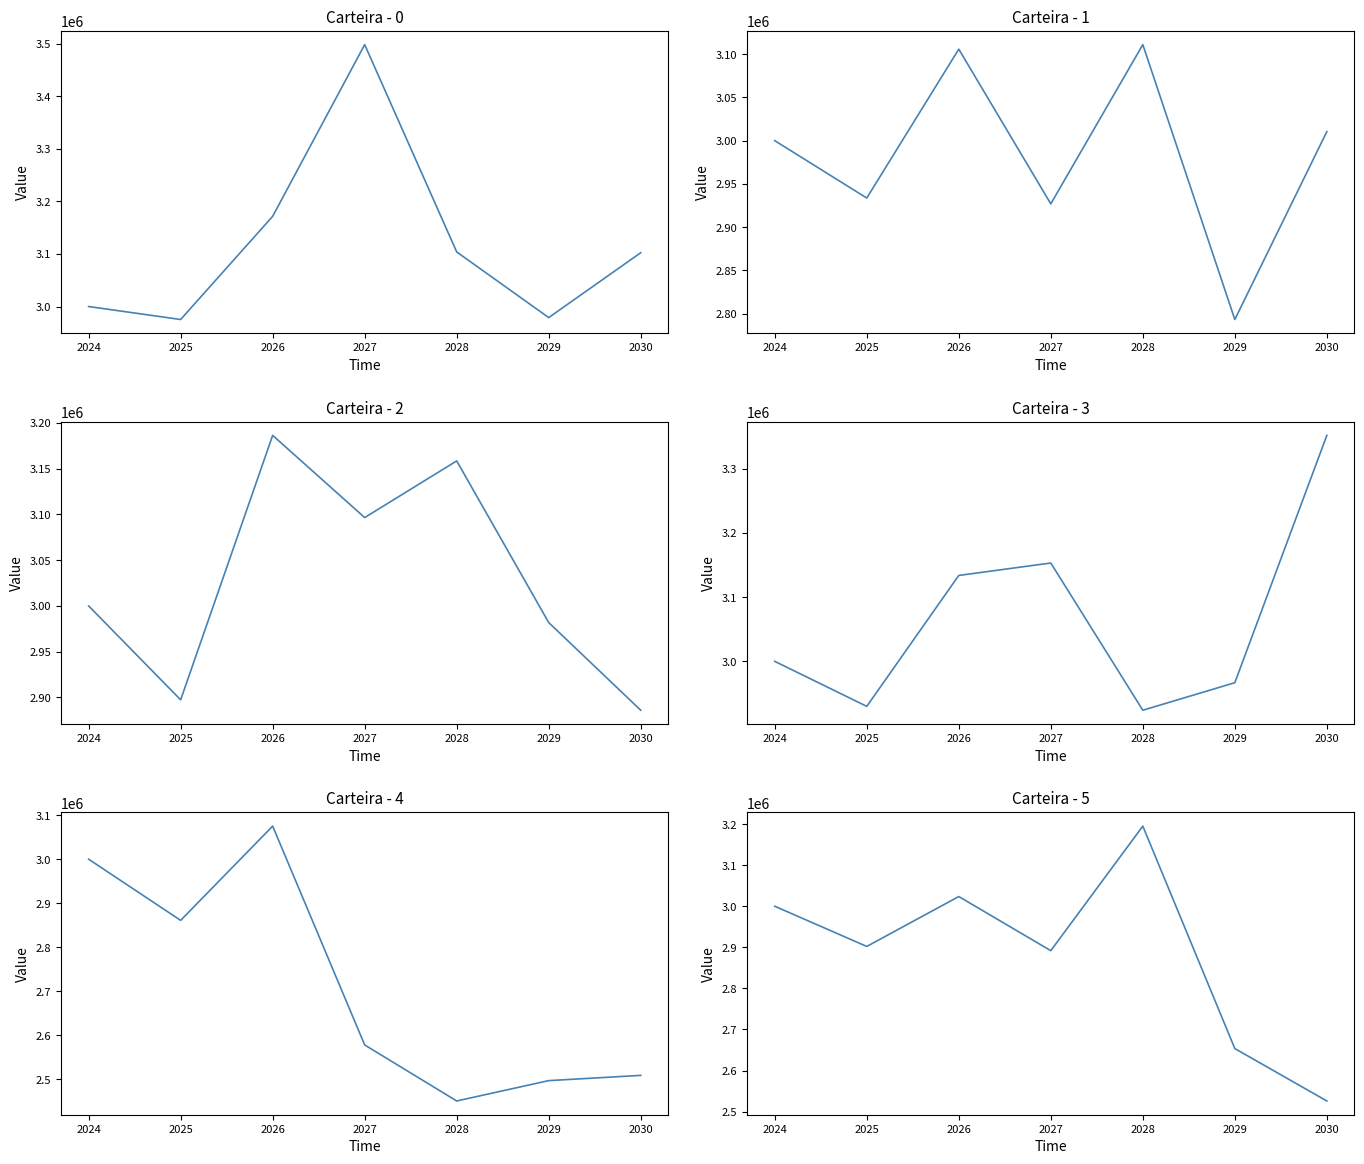

At which category is the sum across all series the highest?

2026